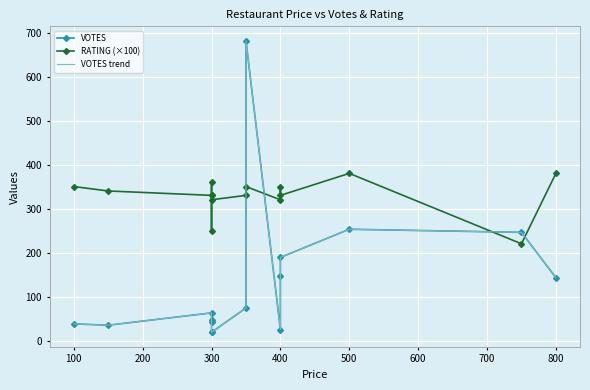

How many data points in RATING (×100) are less than 330?

4